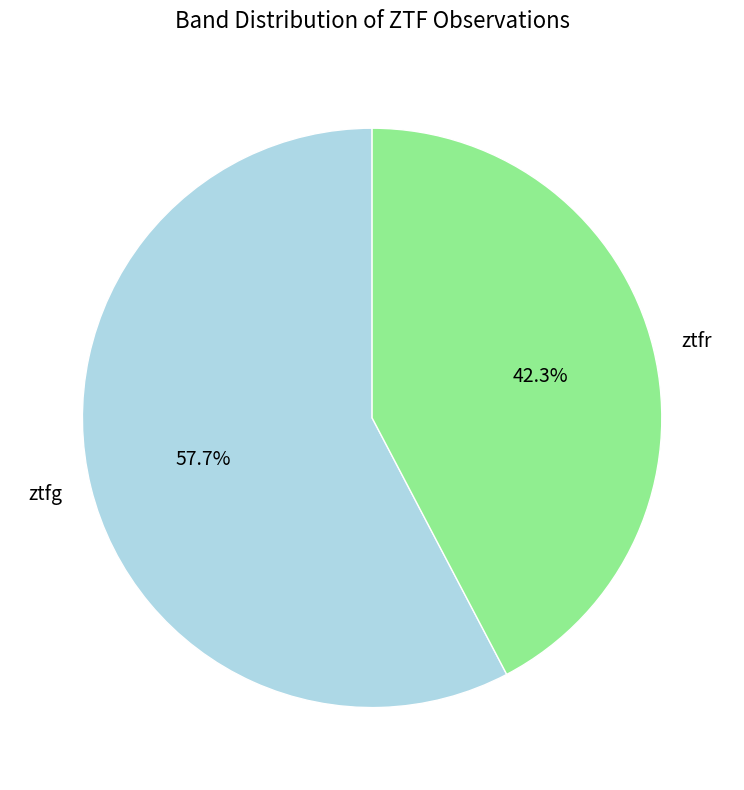

What is the smallest slice in the pie chart?

ztfr